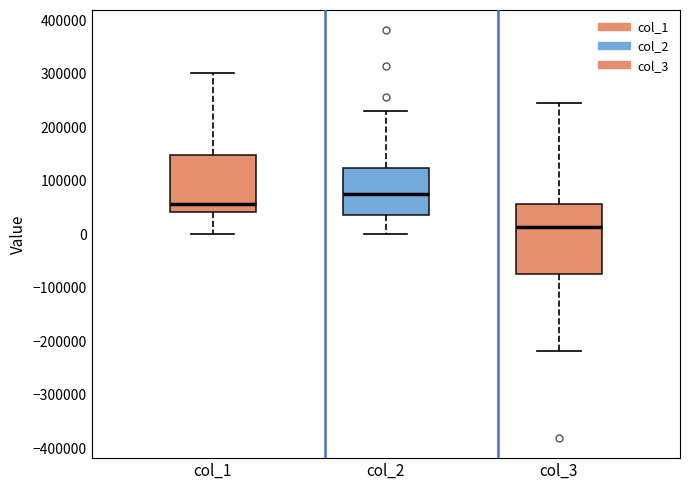

Reading left to right, read every box against the y-axis: the position of its median line, the range the box covers, and the ends of its whiskers. The values are not printed on the chart, so give them approximately, as read against the axis.

col_1: median 60000, box 40000 to 150000, whiskers 0 to 300000
col_2: median 80000, box 40000 to 120000, whiskers 0 to 230000
col_3: median 10000, box -70000 to 60000, whiskers -220000 to 250000